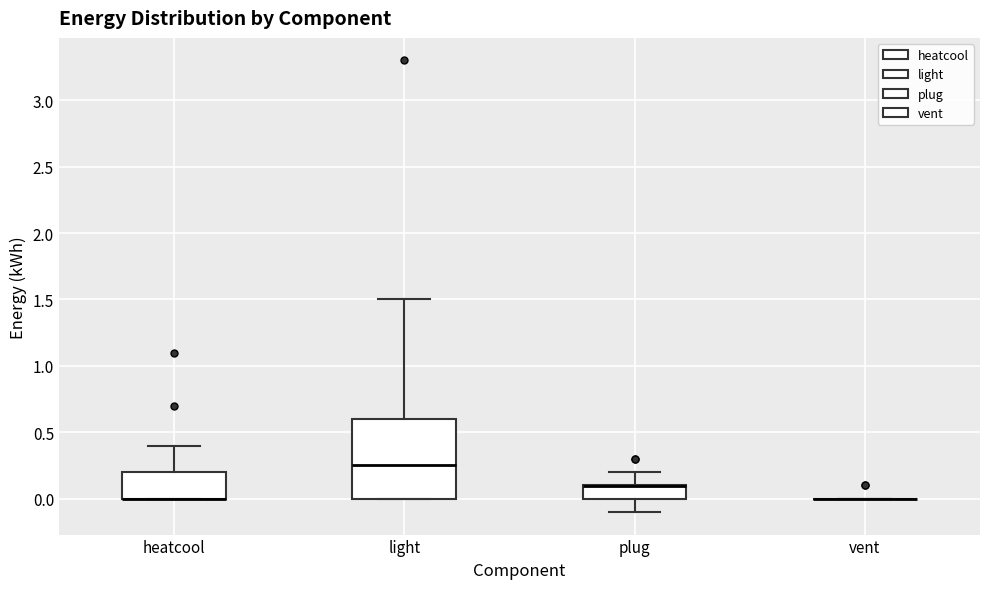

Reading left to right, read every box against the y-axis: the position of its median line, the range the box covers, and the ends of its whiskers. The values are not printed on the chart, so give them approximately, as read against the axis.

heatcool: median 0.00 (drawn on the box's lower edge), box 0.00 to 0.20, whiskers 0.00 to 0.40
light: median 0.25, box 0.00 to 0.60, whiskers 0.00 to 1.50
plug: median 0.10 (drawn on the box's upper edge), box 0.00 to 0.10, whiskers -0.10 to 0.20
vent: box collapsed to a line at 0.00, whiskers 0.00 to 0.00